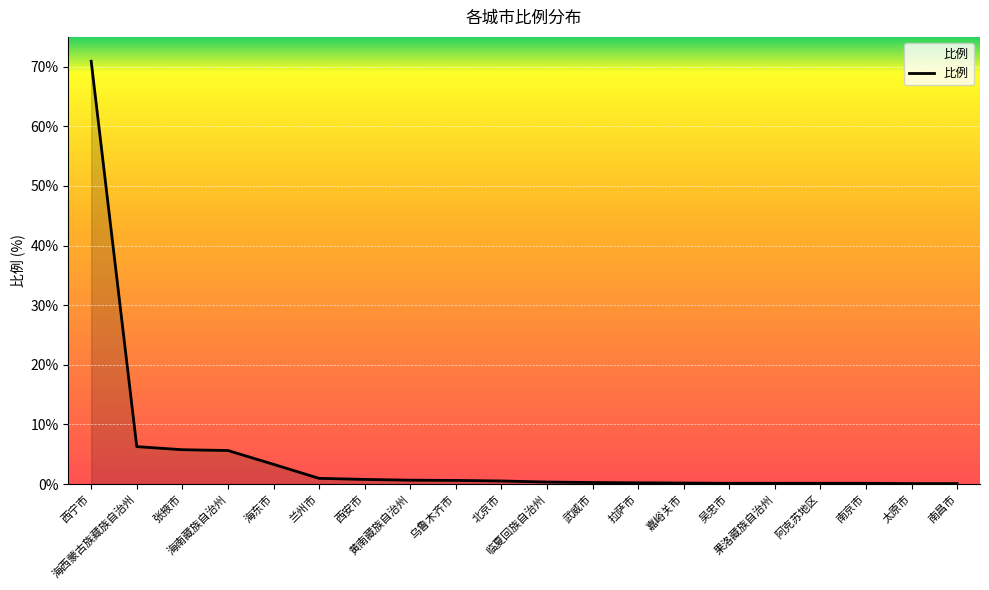

What is the greatest value displayed?

70.9